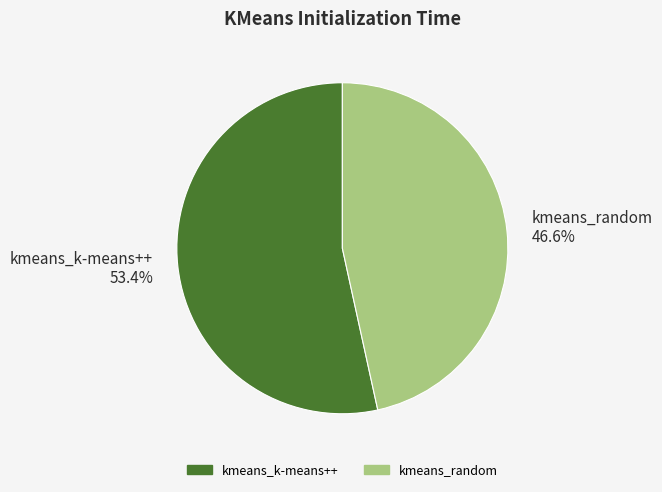

To the nearest percent, what percentage of the pie is kmeans_random?

47%